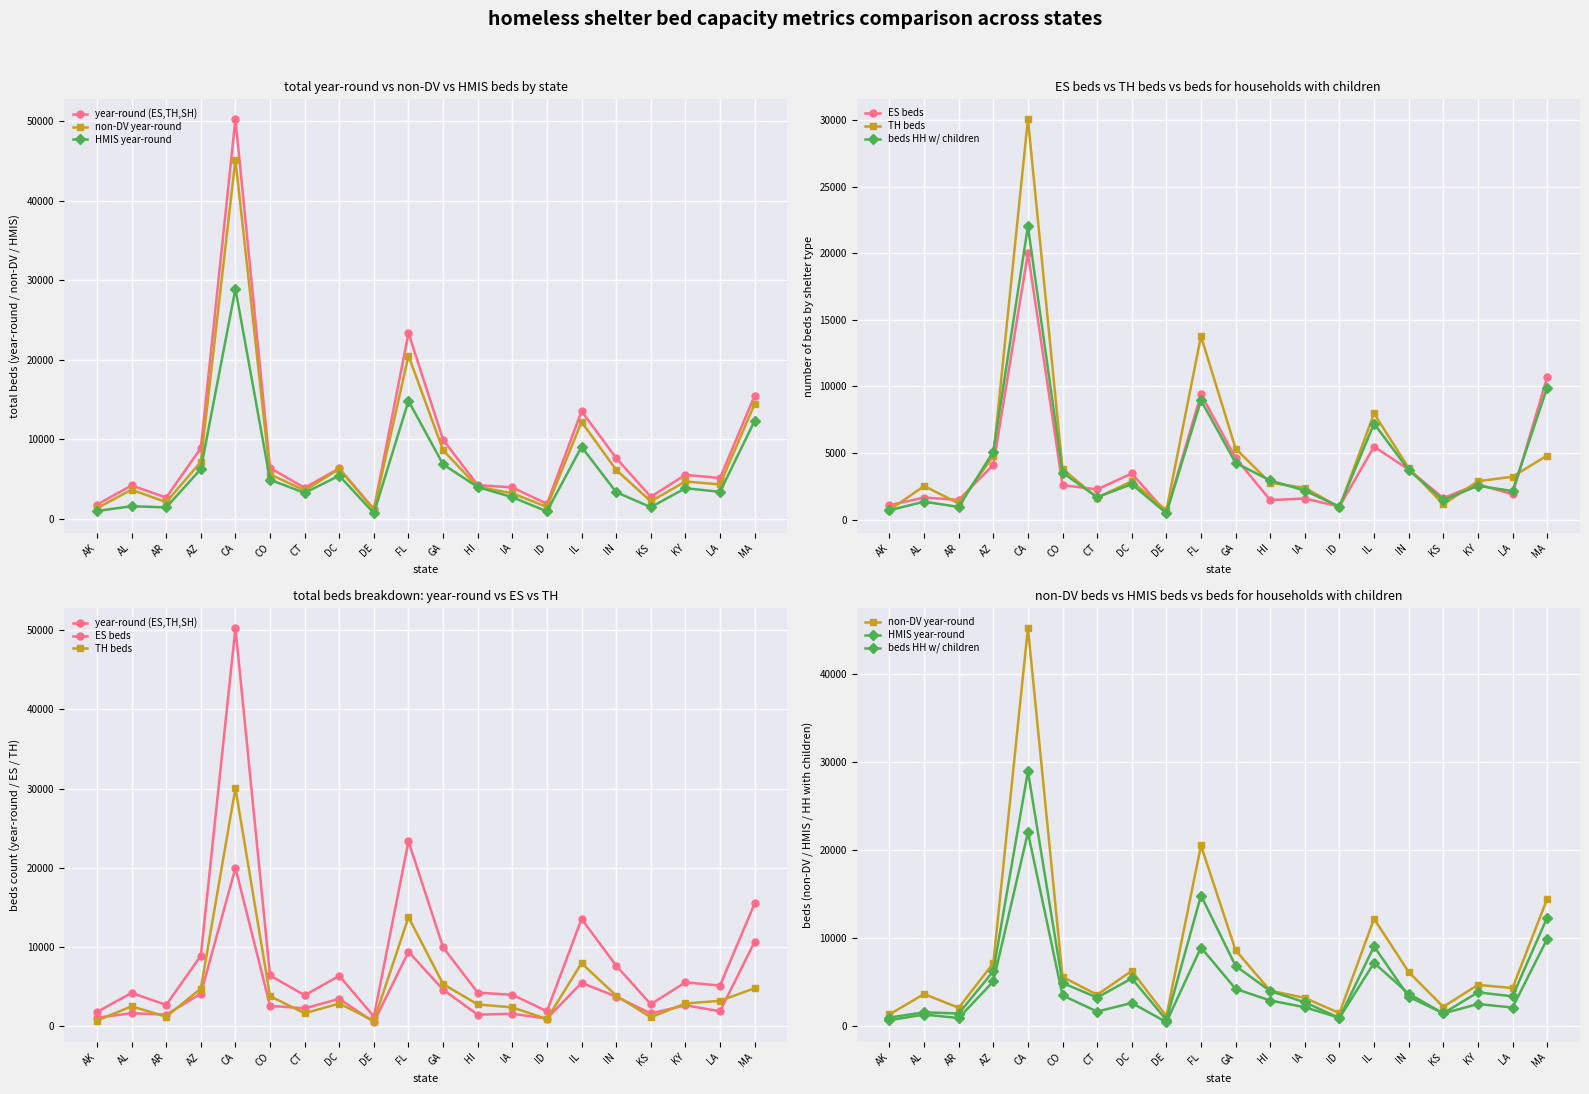

What is the label of the 4th point from the right?

KS